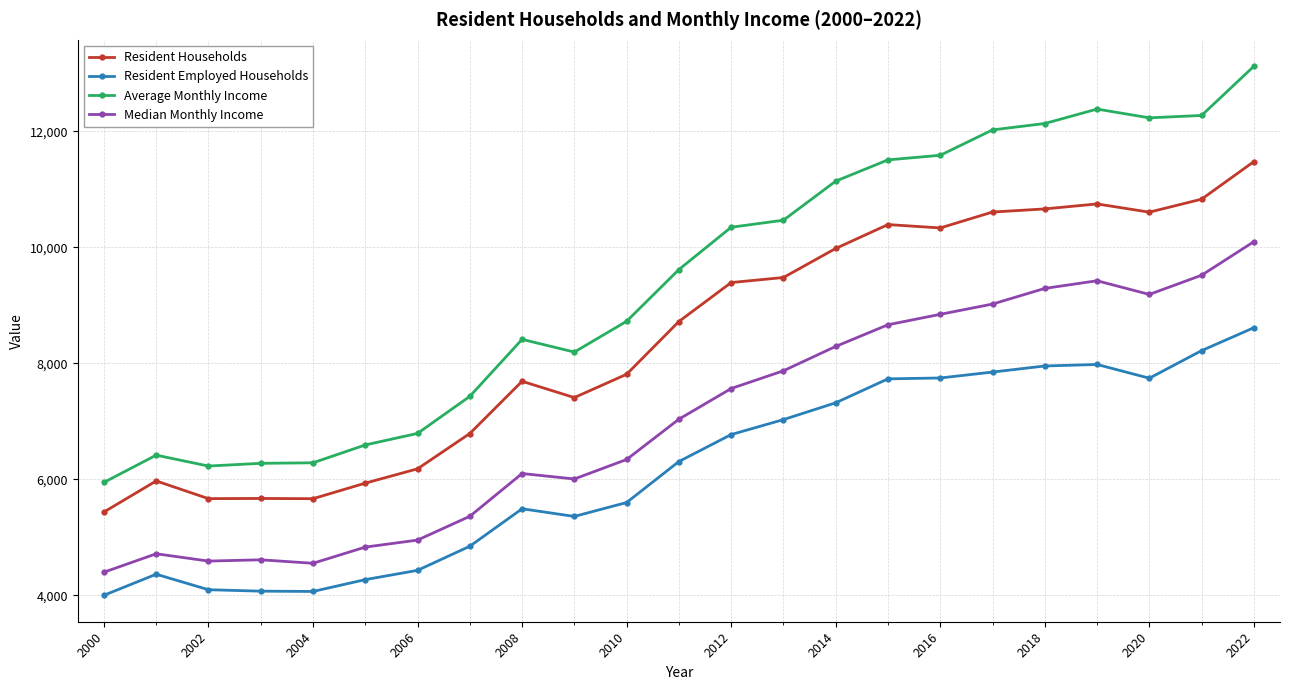

What is the difference between the second highest and minimum values in the Resident Households series?

5396